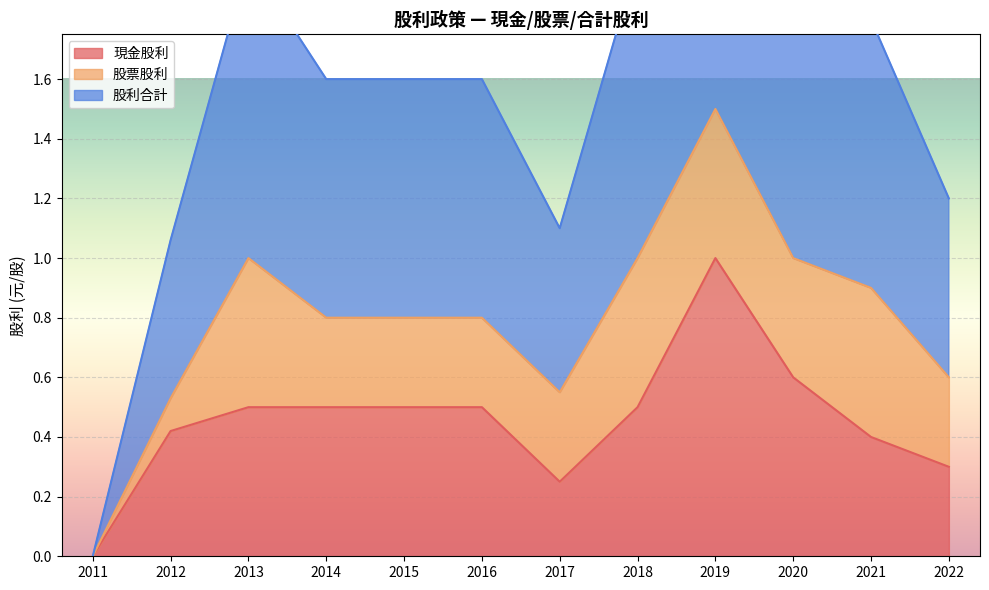

How many lines are shown in the chart?

3